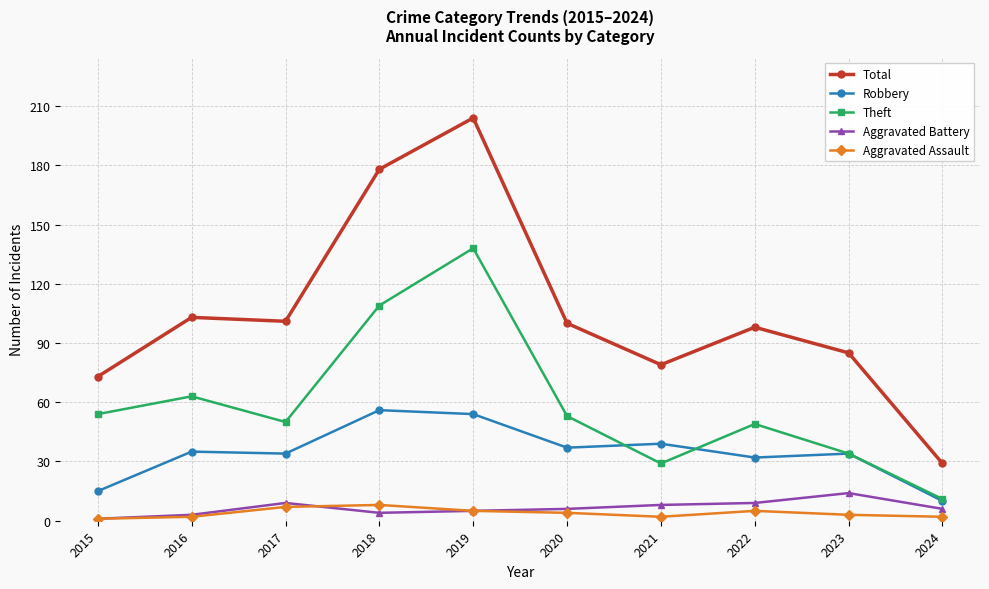

Rank the series at 2022 from lowest to highest value.

Aggravated Assault, Aggravated Battery, Robbery, Theft, Total